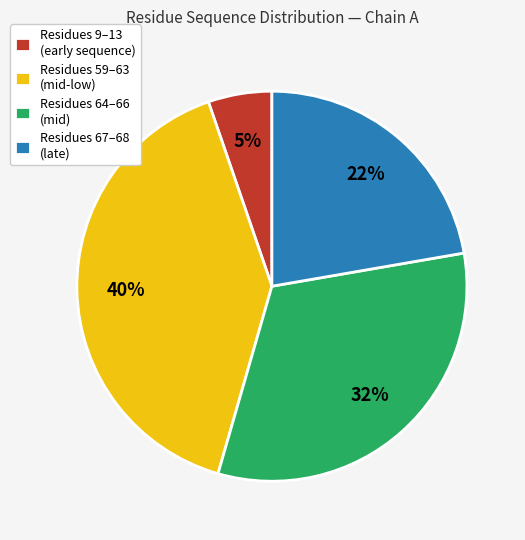

How many slices are in this pie chart?

4